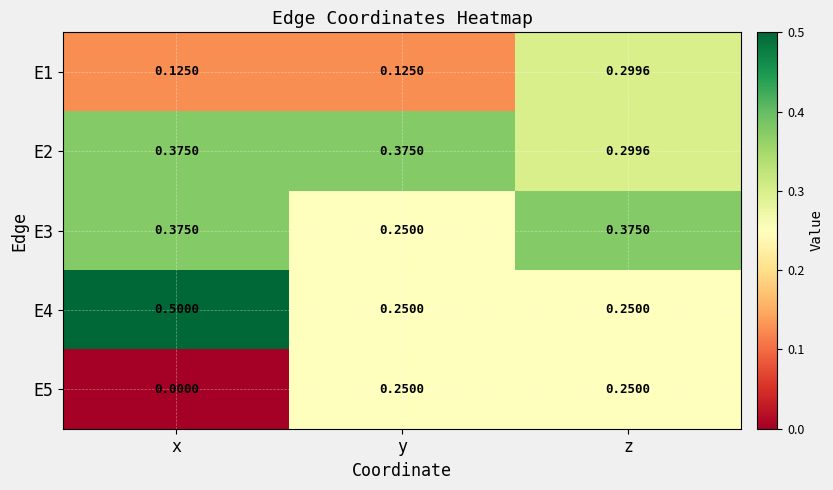

At which label does E4 reach its peak?

x